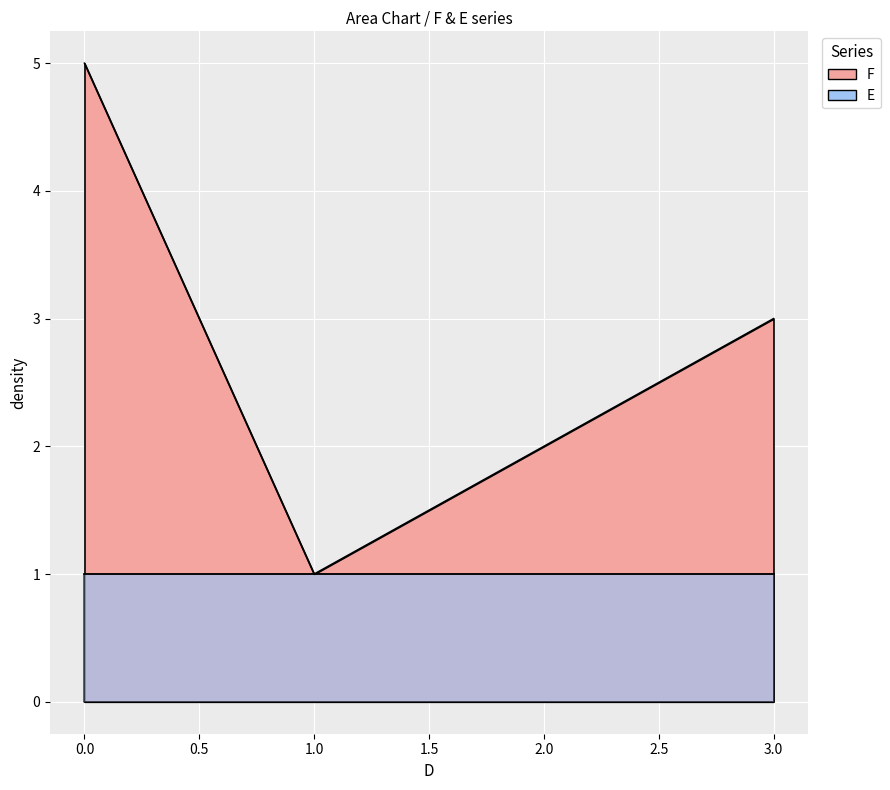

What is the maximum value shown in the chart?

5